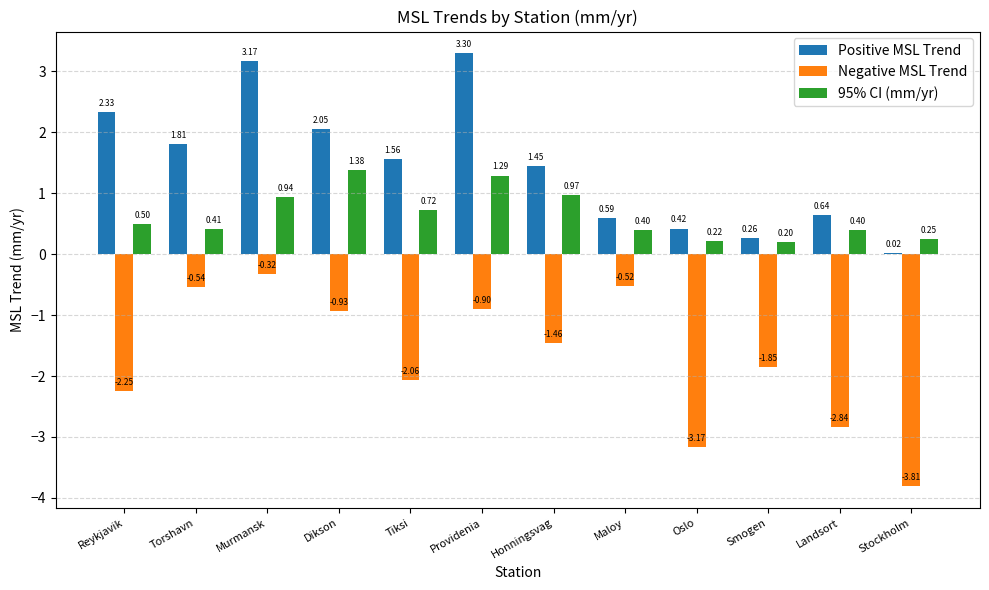

Is the value of 95% CI (mm/yr) at Reykjavik greater than the value of Positive MSL Trend at Oslo?

Yes